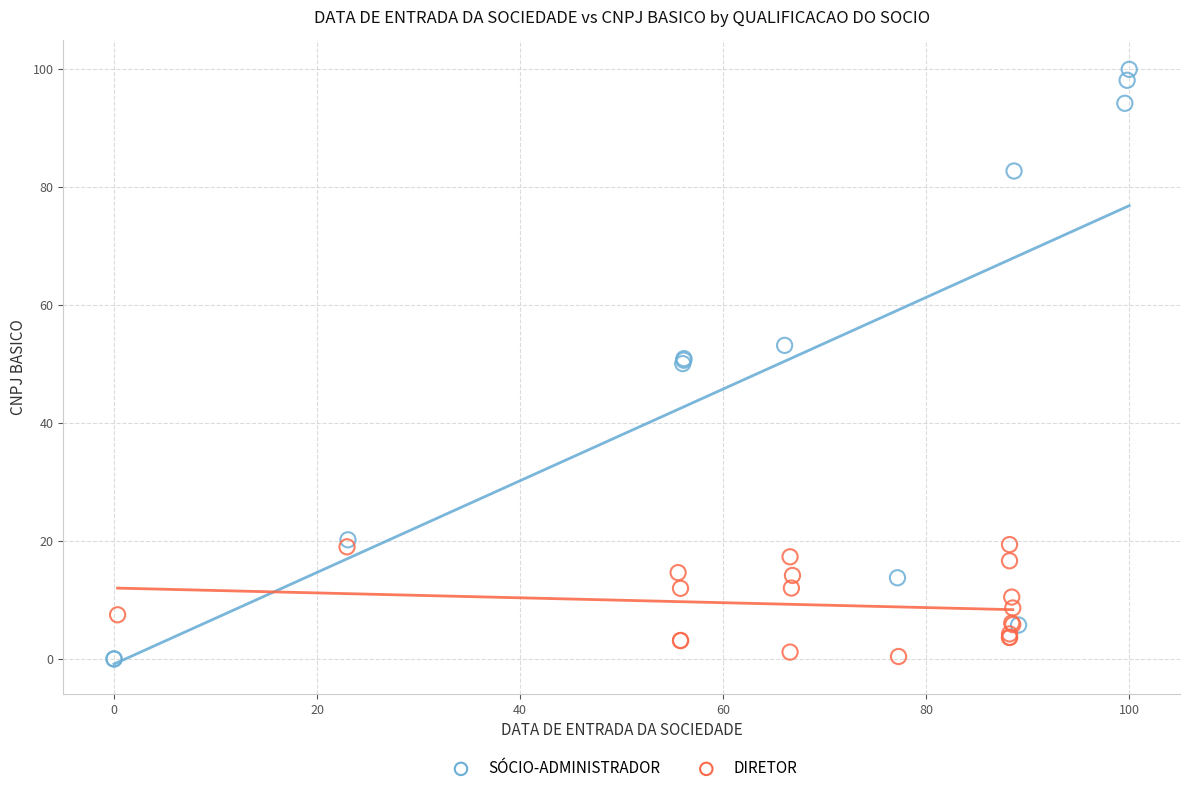

Which series has the largest Y range (max minus min)?

SÓCIO-ADMINISTRADOR